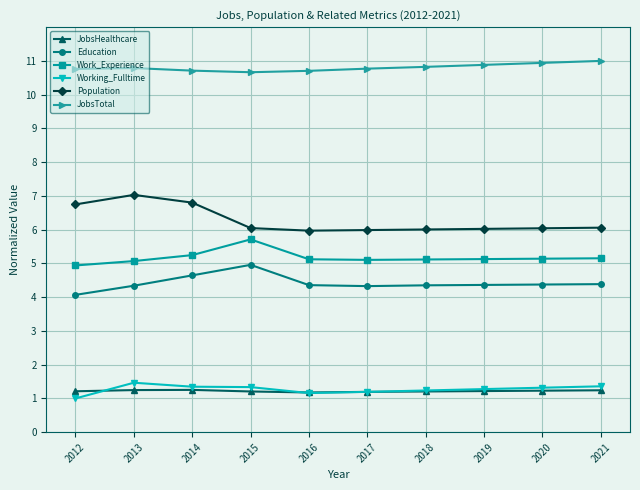

What is the sum of the Education values at 2016 and 2018?

8.7